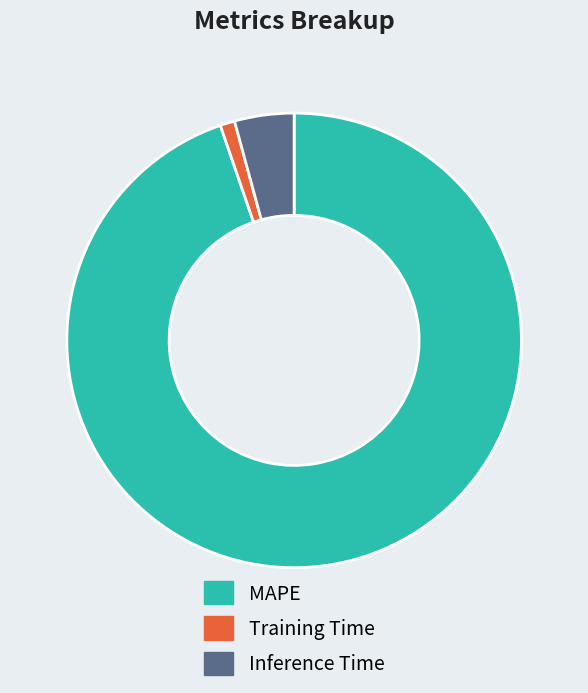

Between Inference Time and Training Time, which is larger?

Inference Time